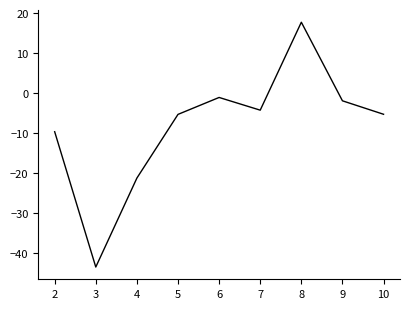

The chart shows a value of -29.0 at 3. True or false?

False